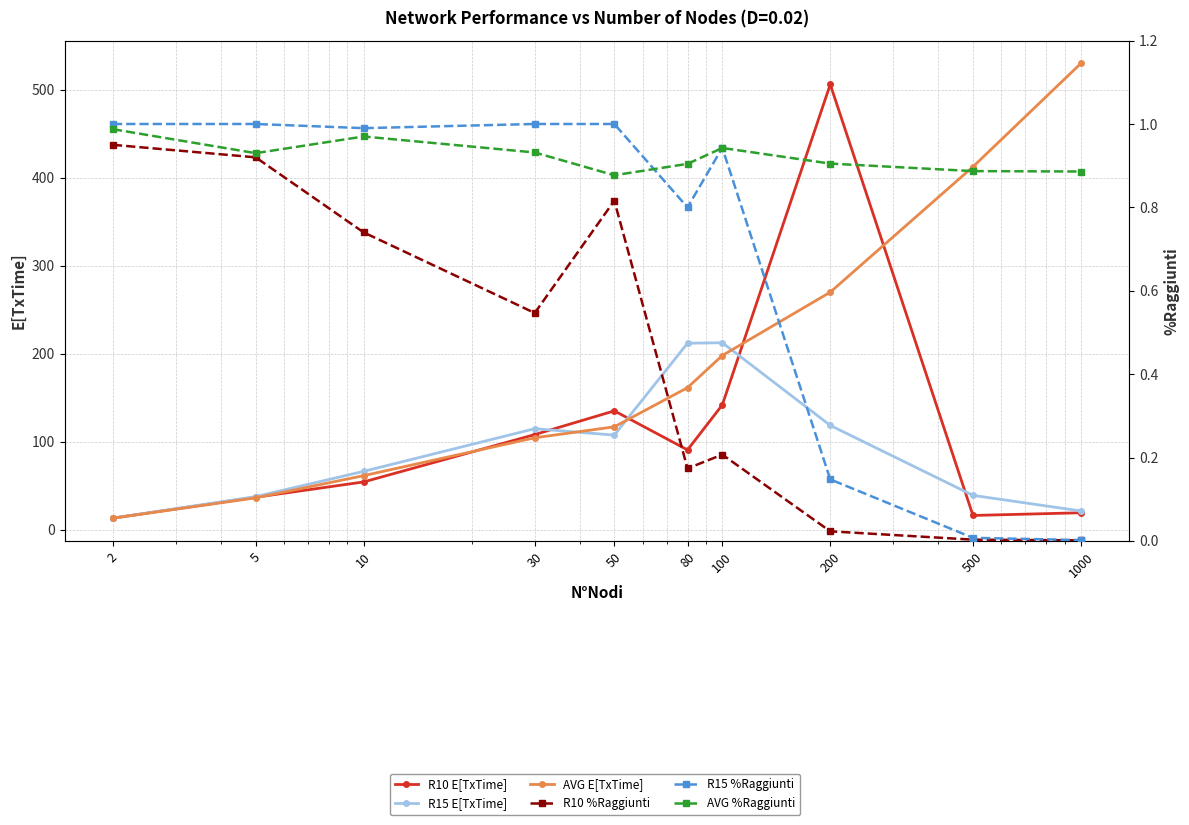

What is the difference between the highest and lowest values at 80?

211.8